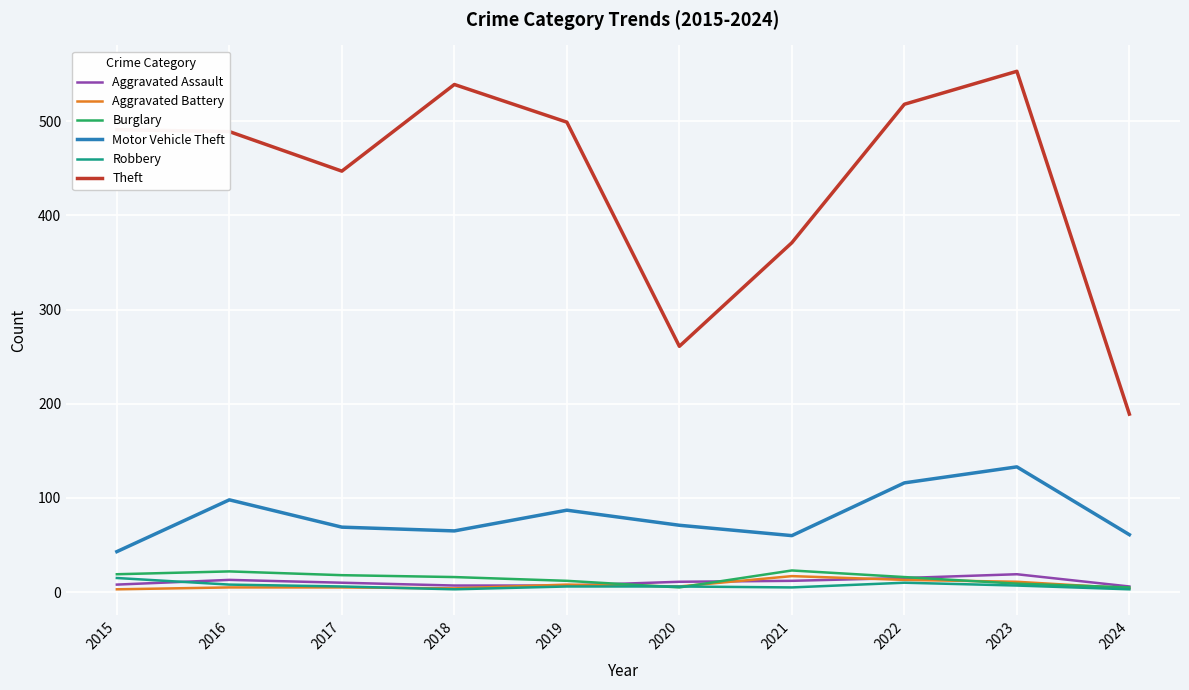

True or false: Motor Vehicle Theft has a value of 22 at 2018.

False